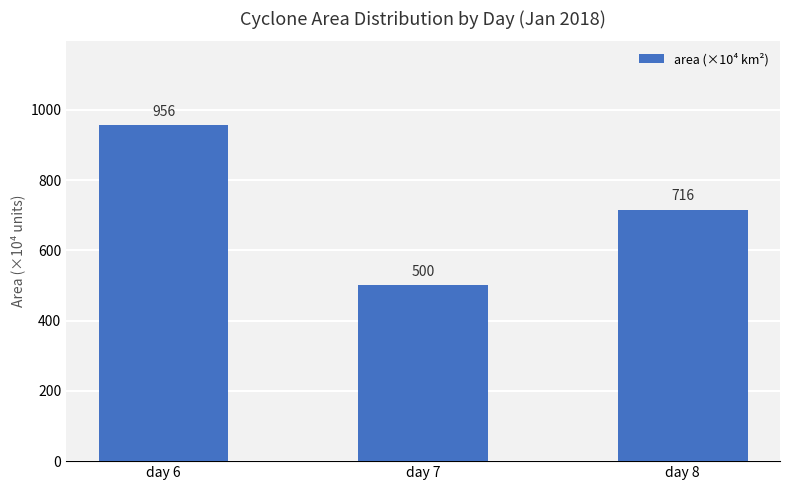

At which label is the value closest to 728?

day 8